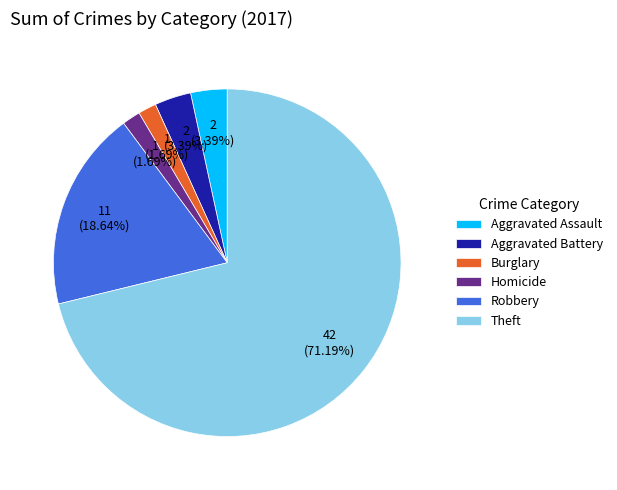

Approximately how many times larger is the value at Robbery compared to Homicide?

11.0